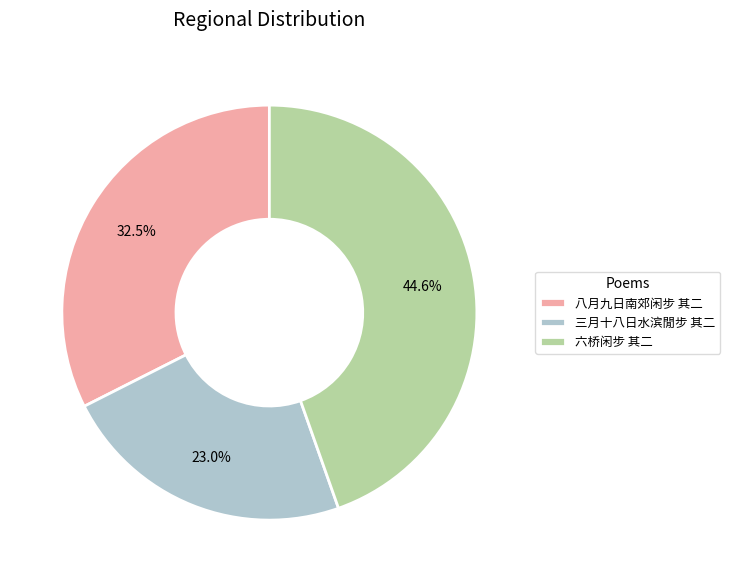

Is it true that 八月九日南郊闲步 其二 is 26% of the pie?

False